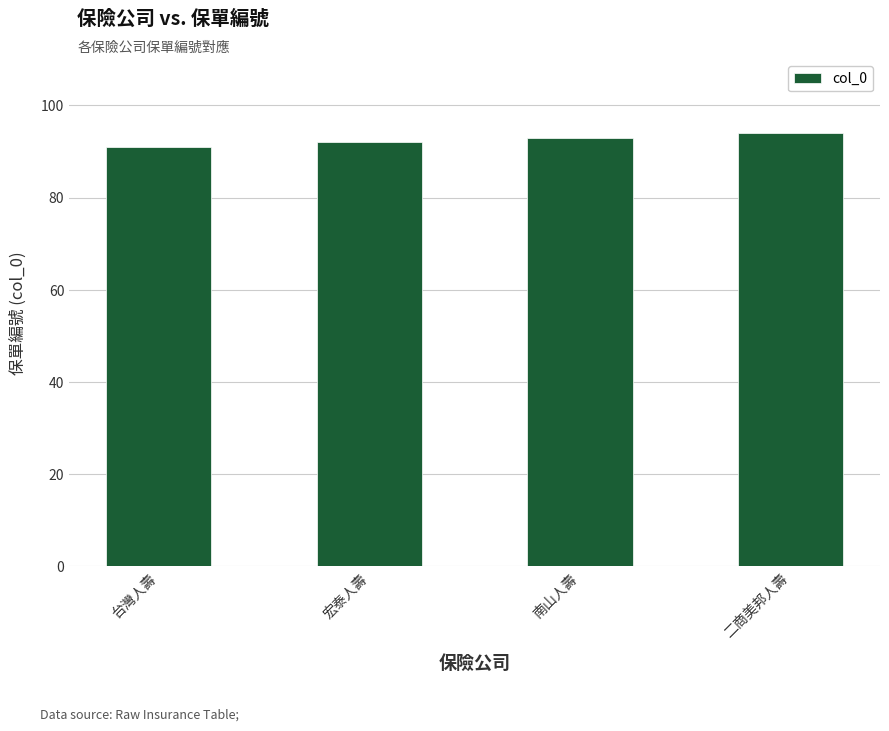

The value at 宏泰人壽 is 158. True or false?

False